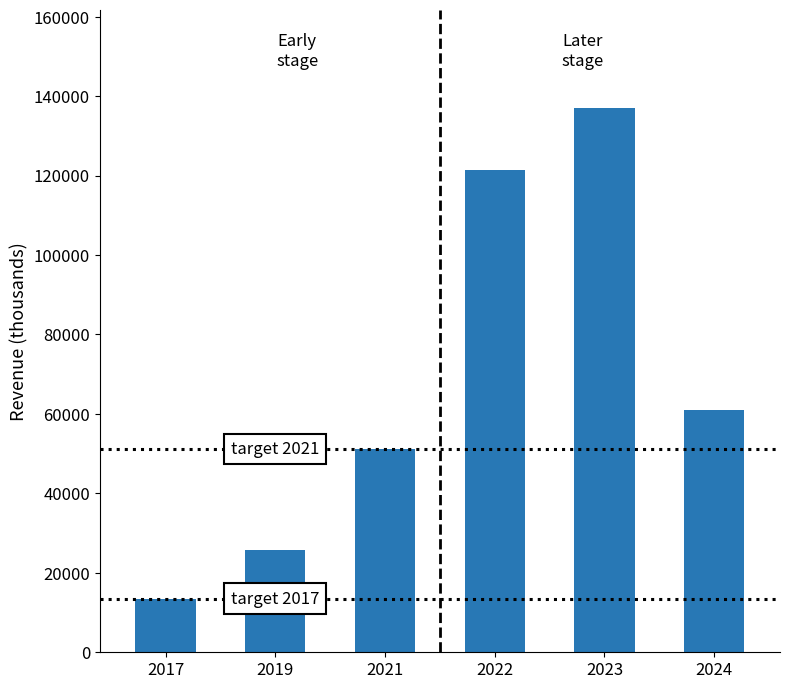

What is the sum of all values?

409800